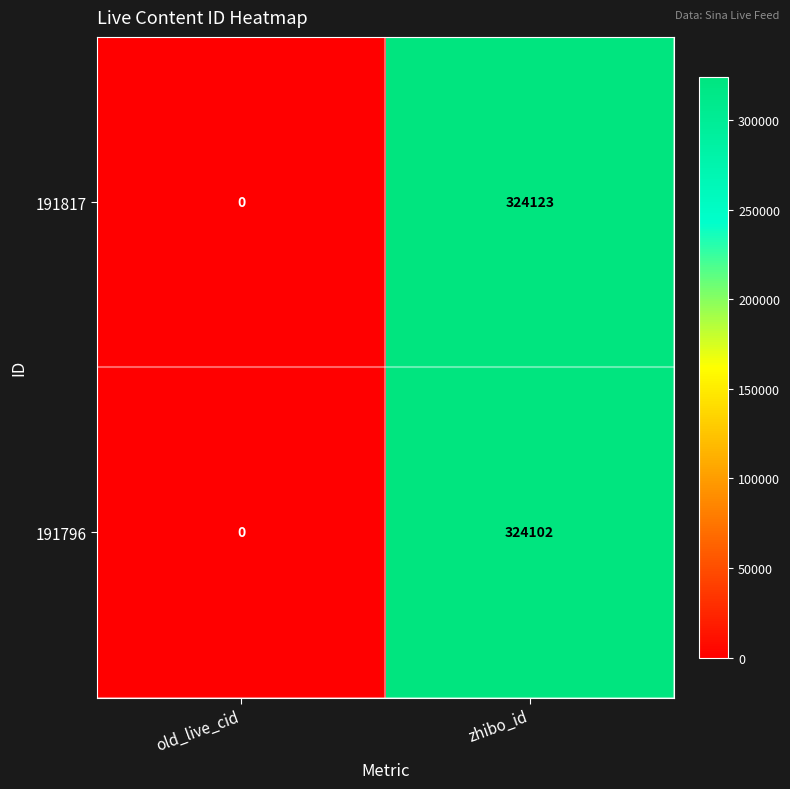

Rank the series by their maximum value, from highest to lowest.

191817, 191796